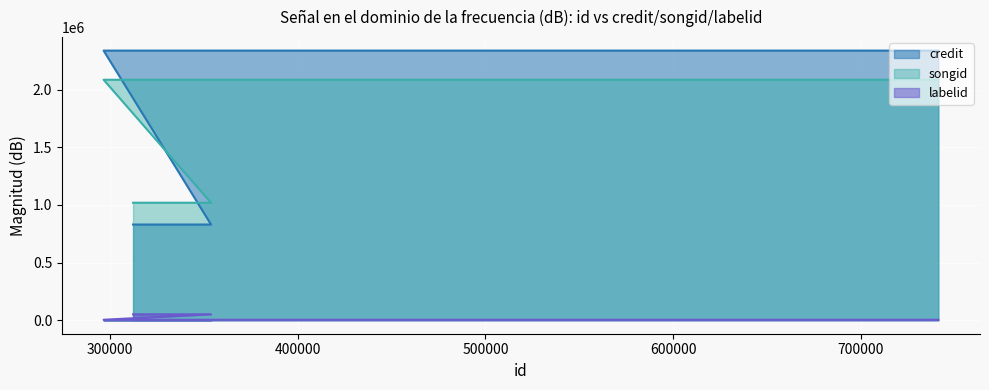

What is the label of the 2nd point from the right?

296645